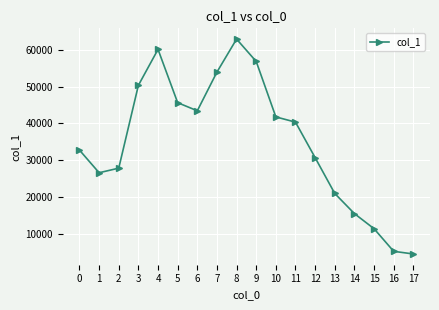

Which has a higher value, 6 or 8?

8